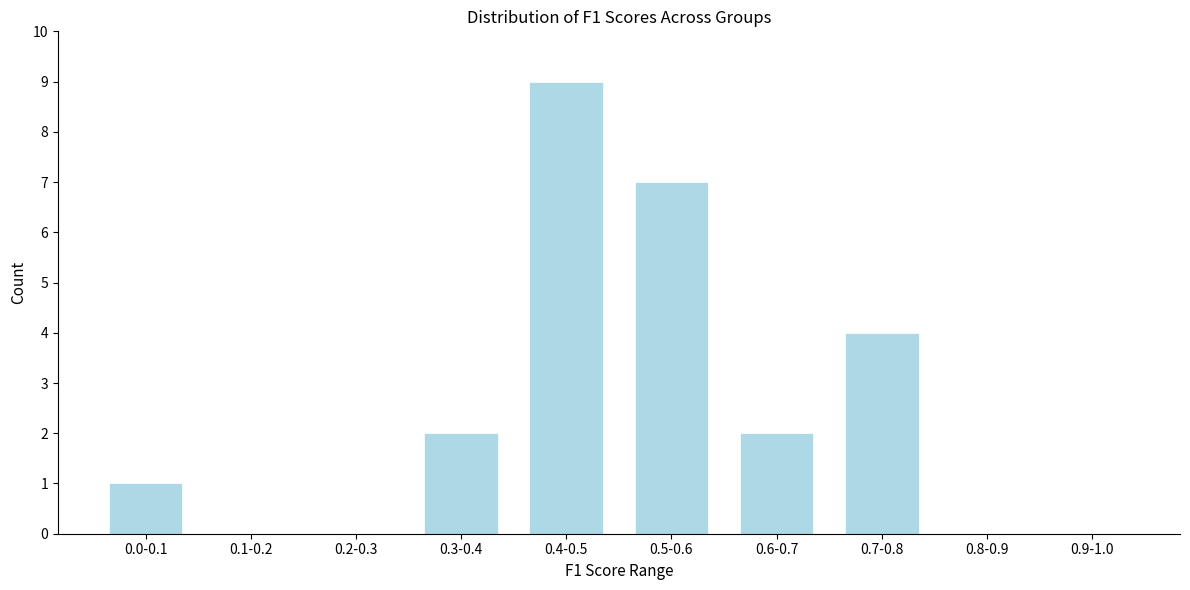

Reading right to left, extract all data points from this chart.

0.9-1.0=0	0.8-0.9=0	0.7-0.8=4	0.6-0.7=2	0.5-0.6=7	0.4-0.5=9	0.3-0.4=2	0.2-0.3=0	0.1-0.2=0	0.0-0.1=1